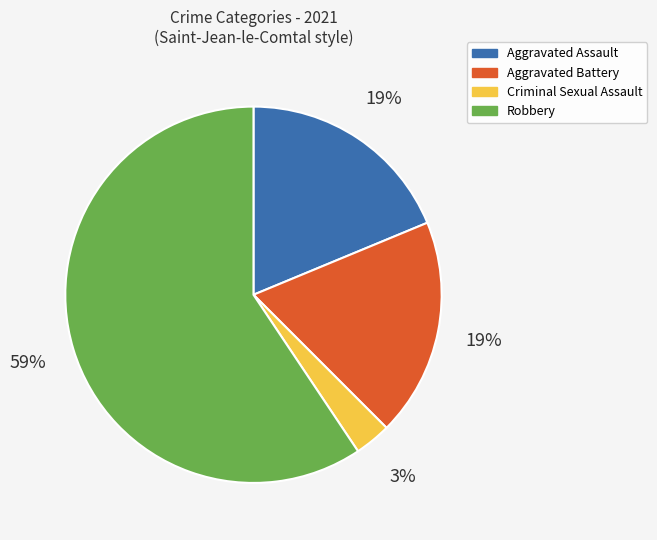

Is there any slice that represents more than half of the pie?

Yes